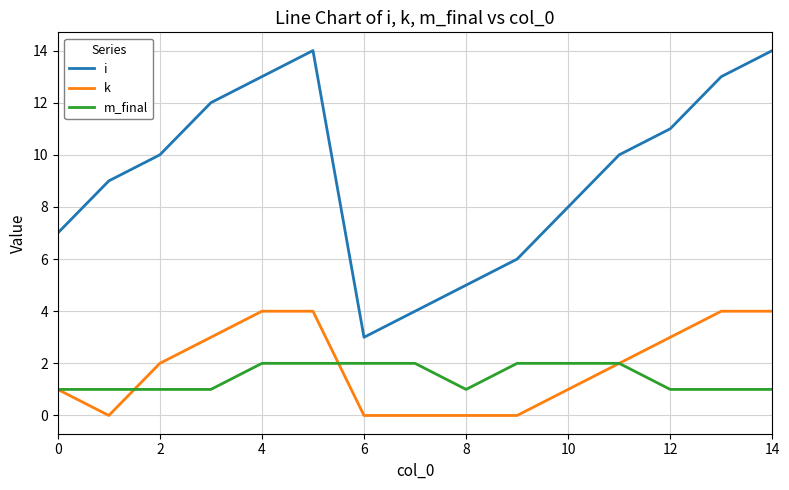

True or false: i and m_final cross at least once.

False